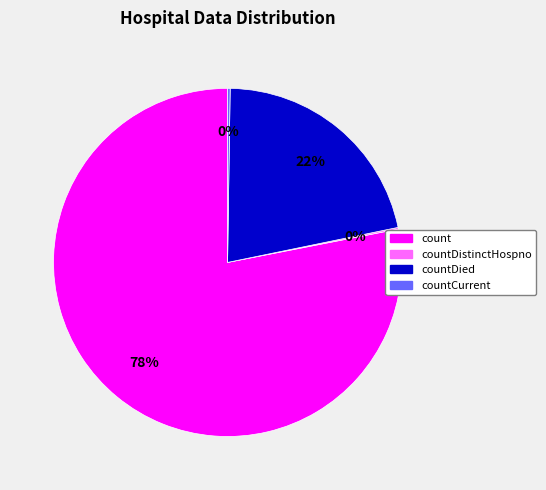

To the nearest percent, what is the average slice percentage?

25%